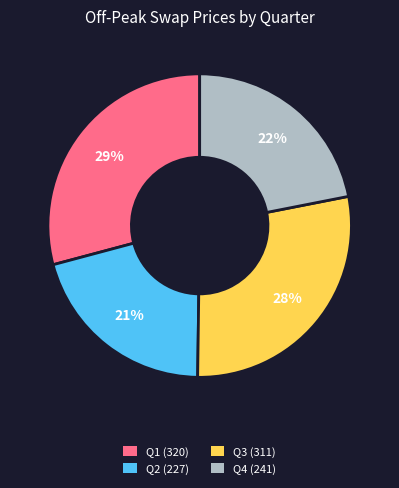

Does any single category account for the majority?

No